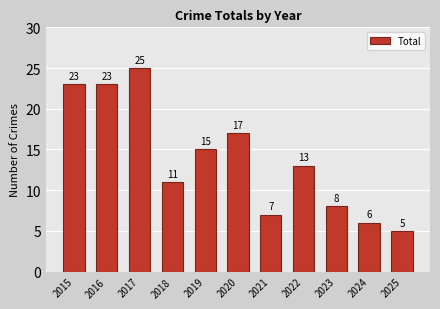

At which label does the data first exceed 13?

2015